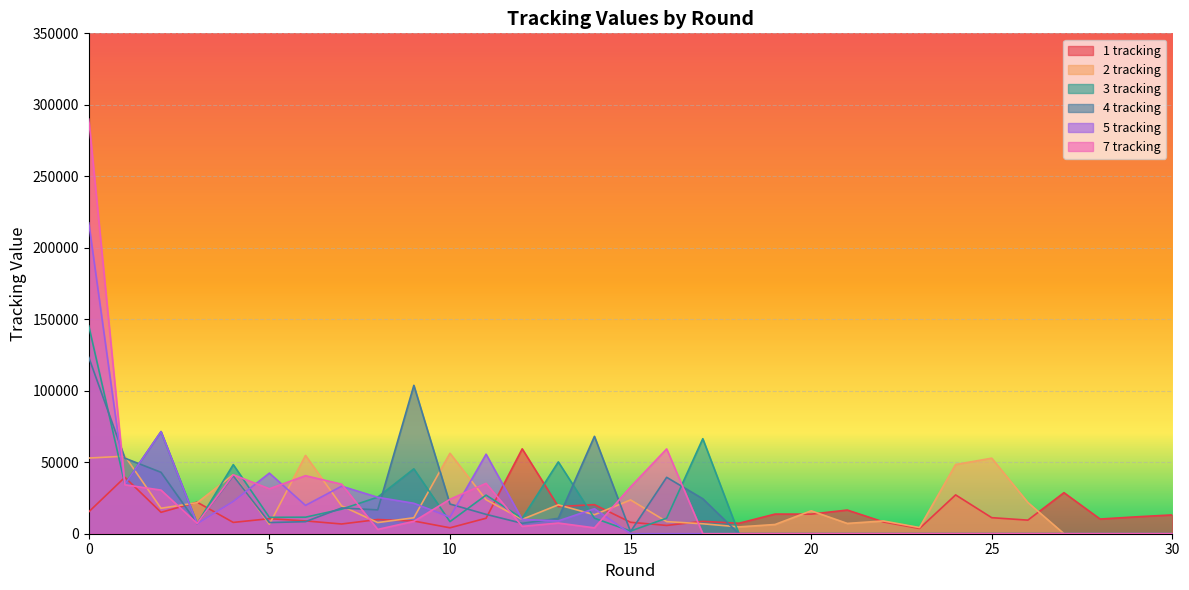

Which series has the largest total across all categories?

7 tracking